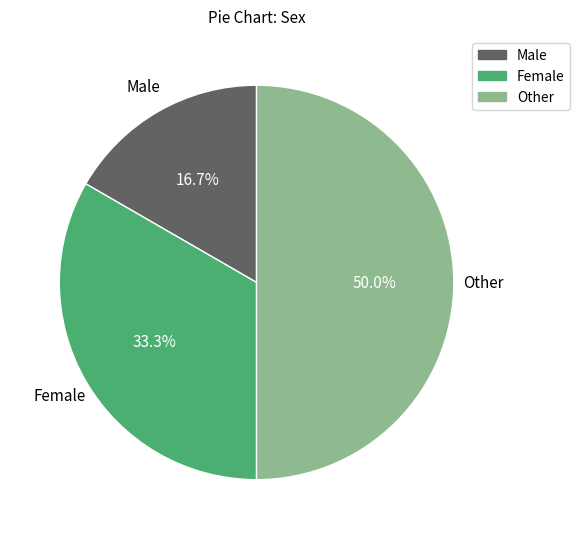

What percentage is the Female slice, to the nearest percent?

33%